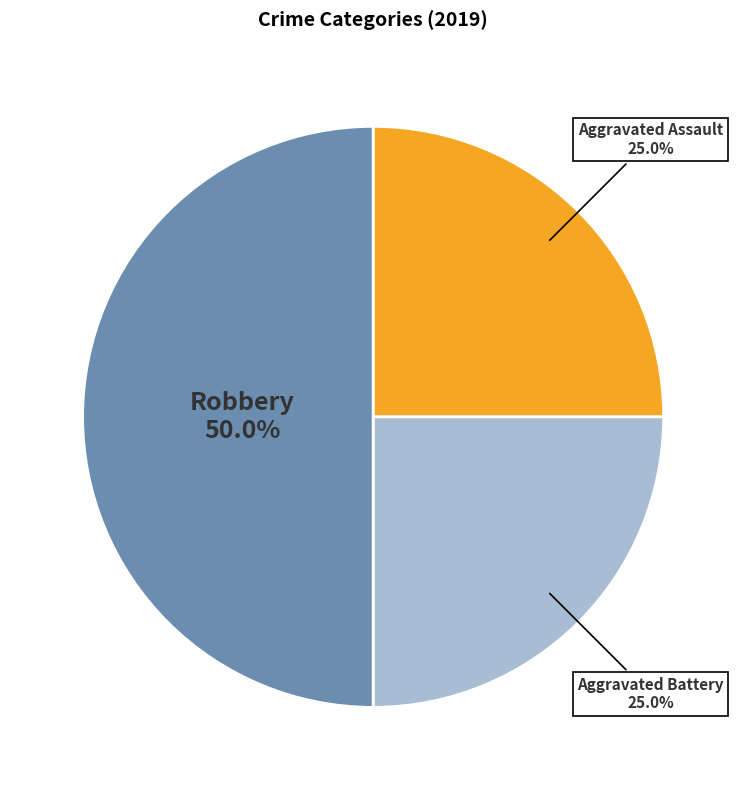

Which slice is the largest?

Robbery